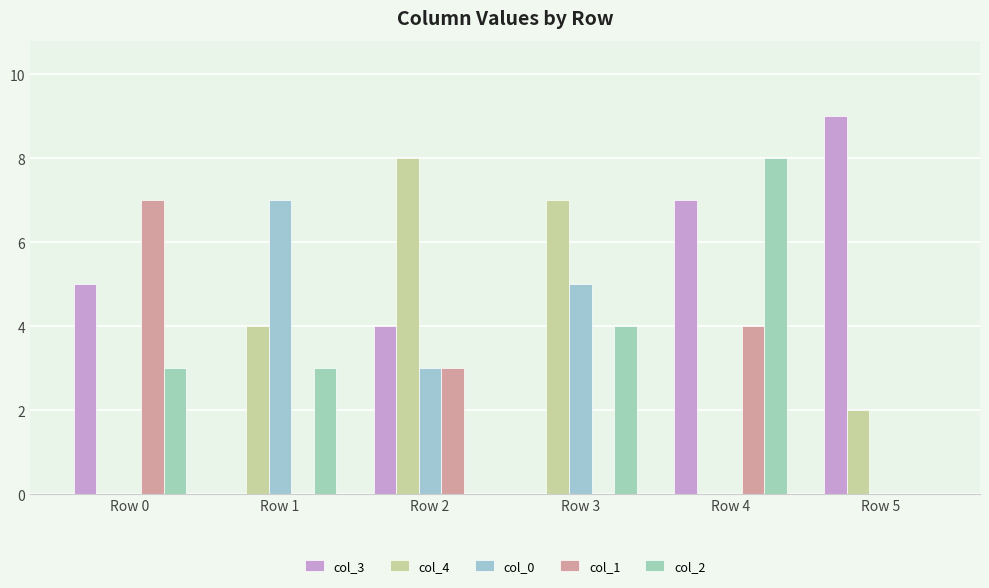

True or false: col_4 has a value of 0 at Row 4.

True